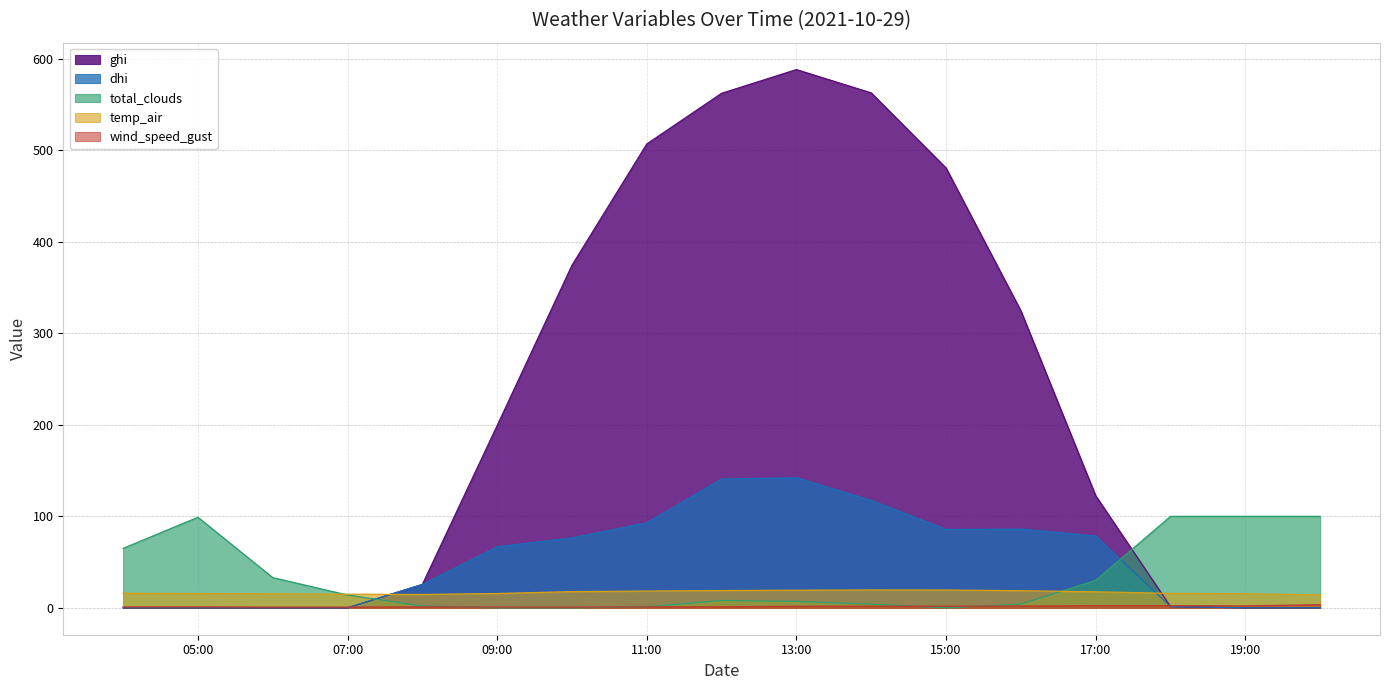

Which series has the largest total across all categories?

ghi